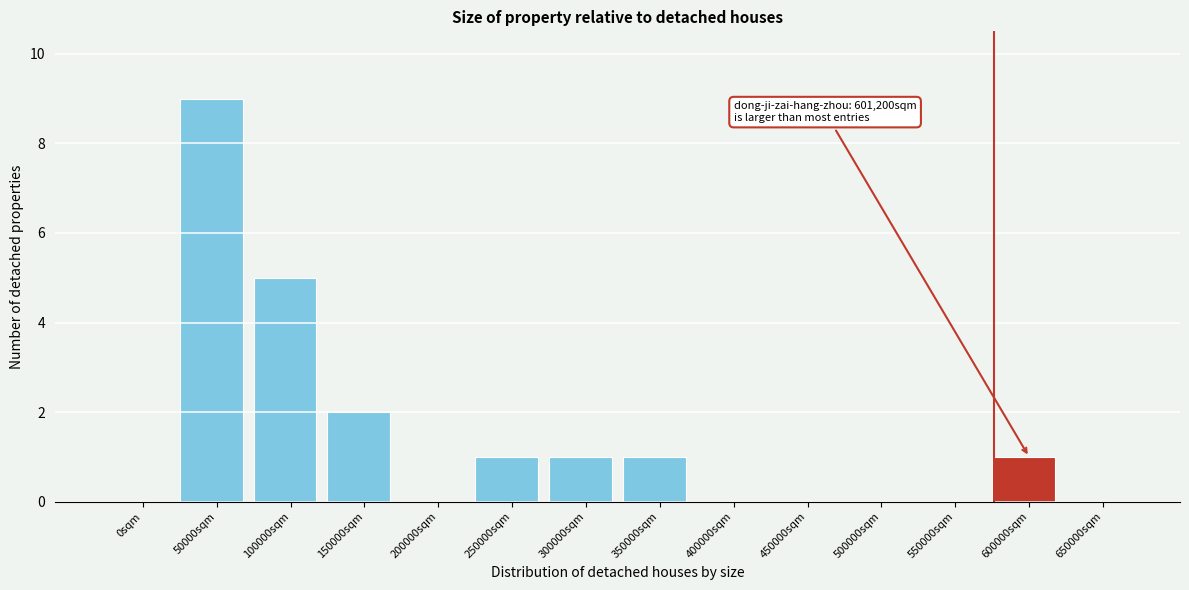

Reading left to right, extract all data points from this chart.

0sqm=0	50000sqm=9	100000sqm=5	150000sqm=2	200000sqm=0	250000sqm=1	300000sqm=1	350000sqm=1	400000sqm=0	450000sqm=0	500000sqm=0	550000sqm=0	600000sqm=1	650000sqm=0